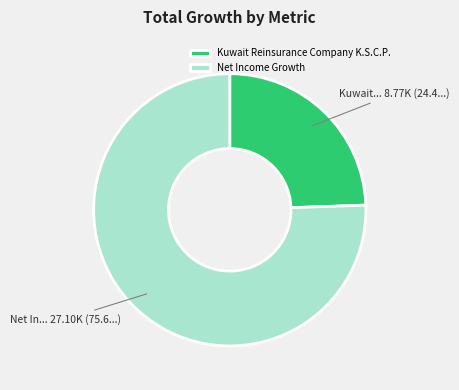

Does any single category account for the majority?

Yes